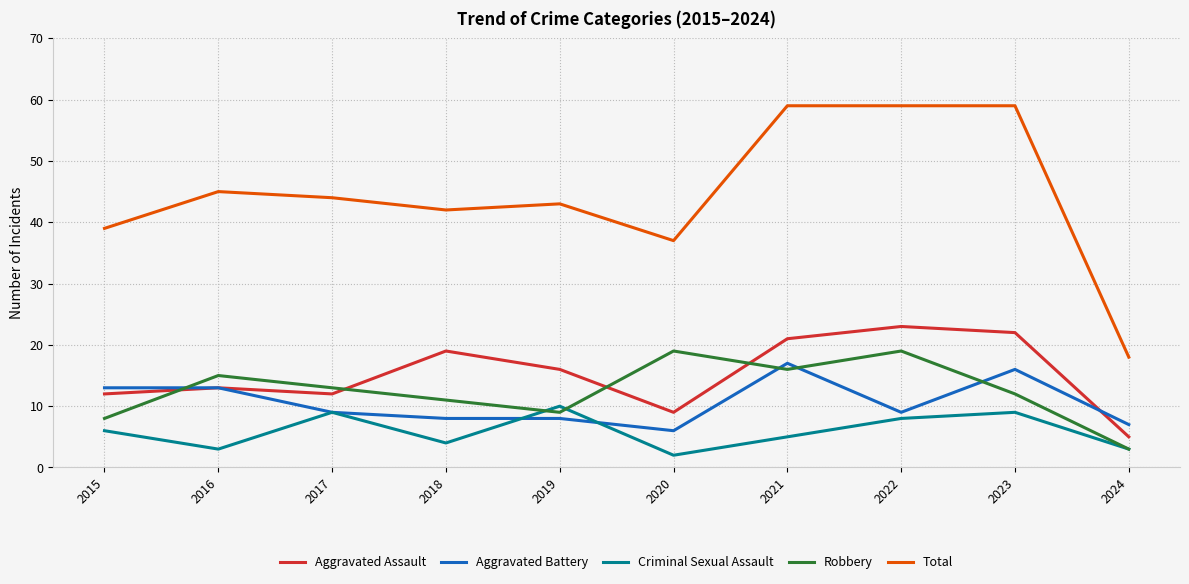

Reading right to left, extract all data points from this chart.

Aggravated Assault: 5	22	23	21	9	16	19	12	13	12
Aggravated Battery: 7	16	9	17	6	8	8	9	13	13
Criminal Sexual Assault: 3	9	8	5	2	10	4	9	3	6
Robbery: 3	12	19	16	19	9	11	13	15	8
Total: 18	59	59	59	37	43	42	44	45	39